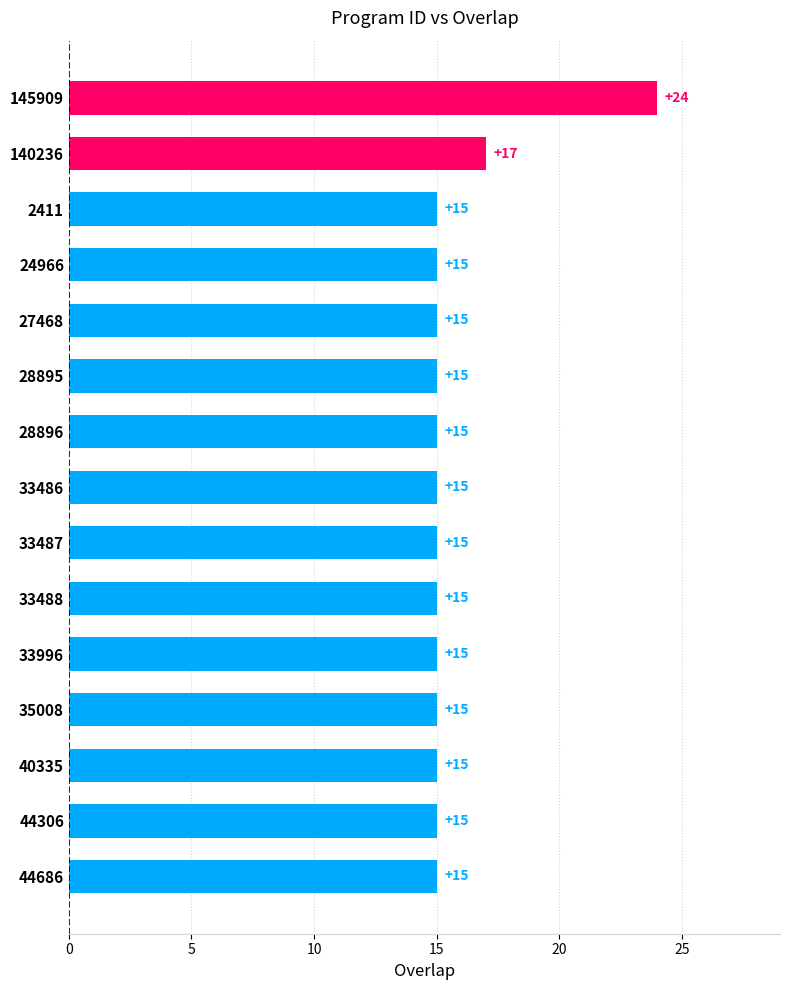

Which category has the highest value across all series?

145909